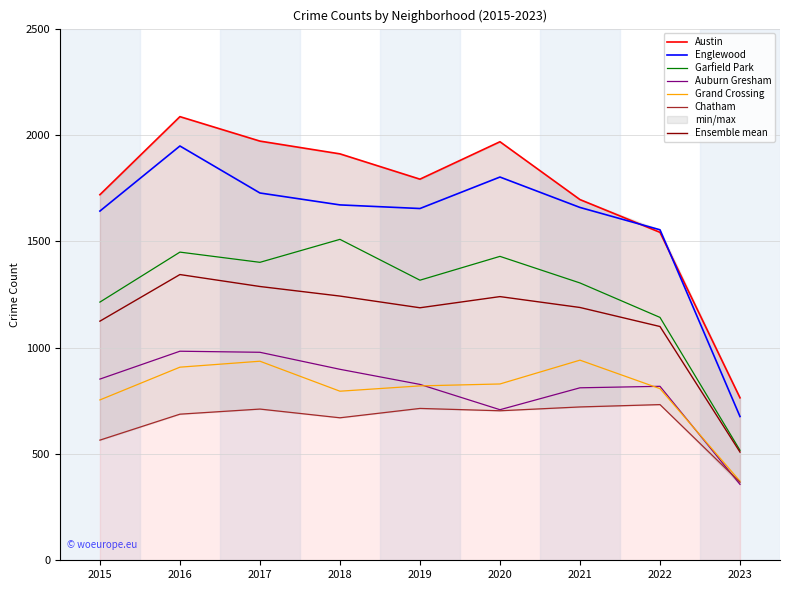

At which label does Chatham reach its minimum?

2023